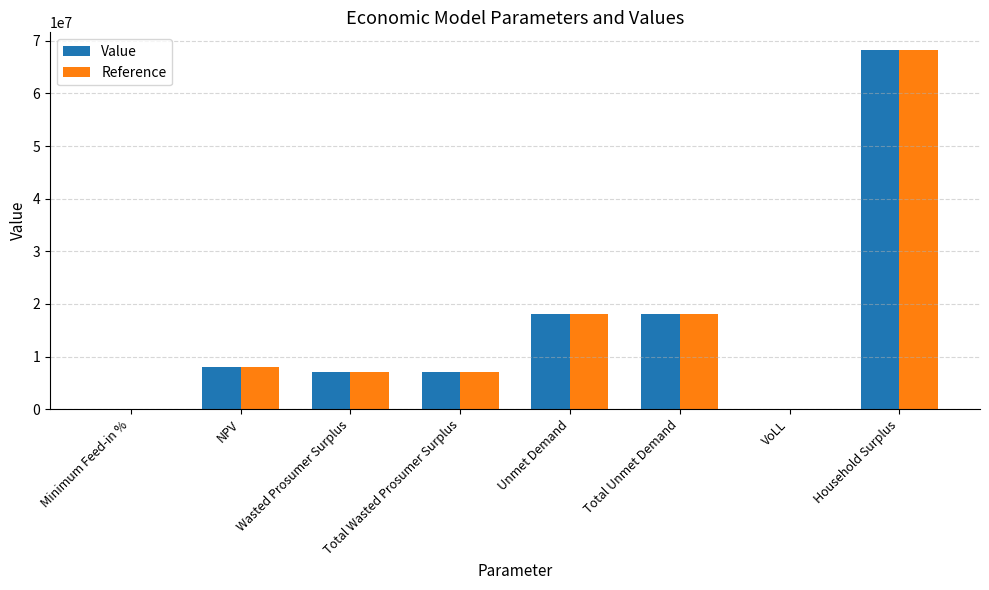

How many values in the Reference series exceed 7978750?

4